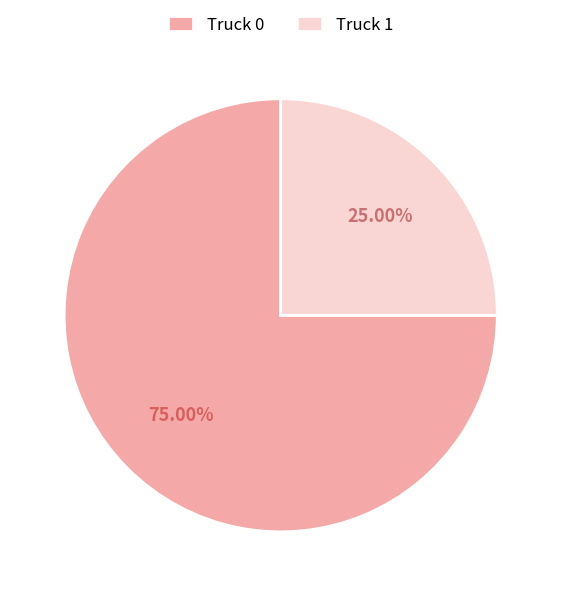

Count the number of slices in the pie.

2